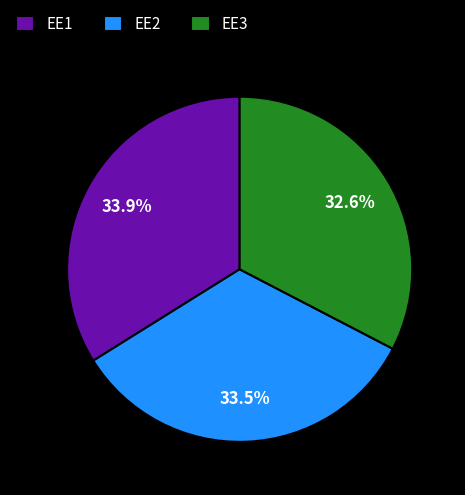

Which slice is the smallest?

EE3